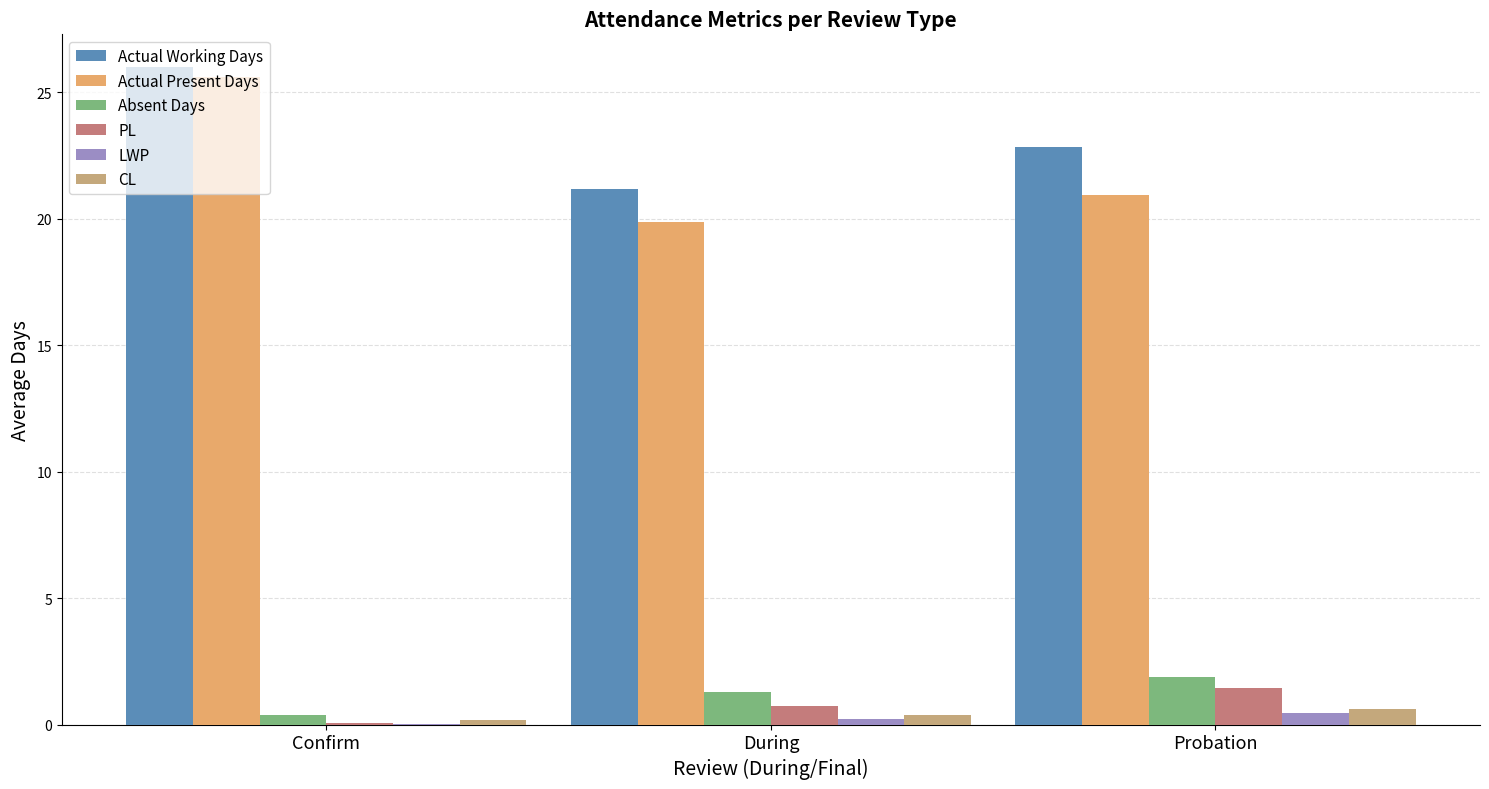

Which has a higher value, During or Confirm?

Confirm